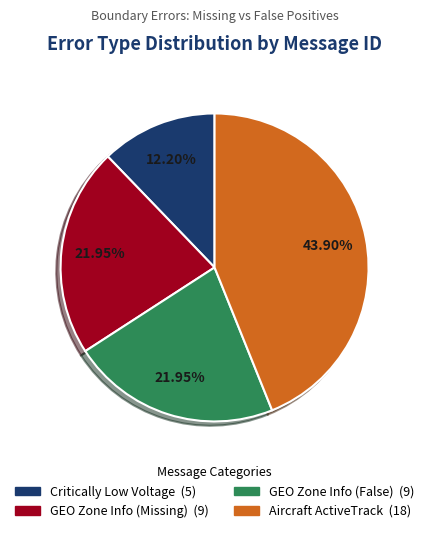

How many slices are in this pie chart?

4